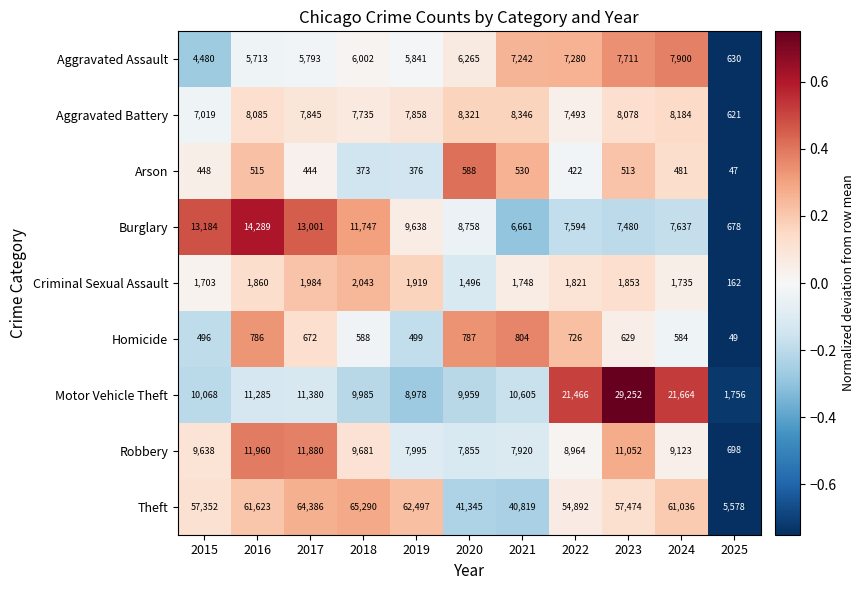

What is the difference between the maximum and minimum values in the Arson series?

541